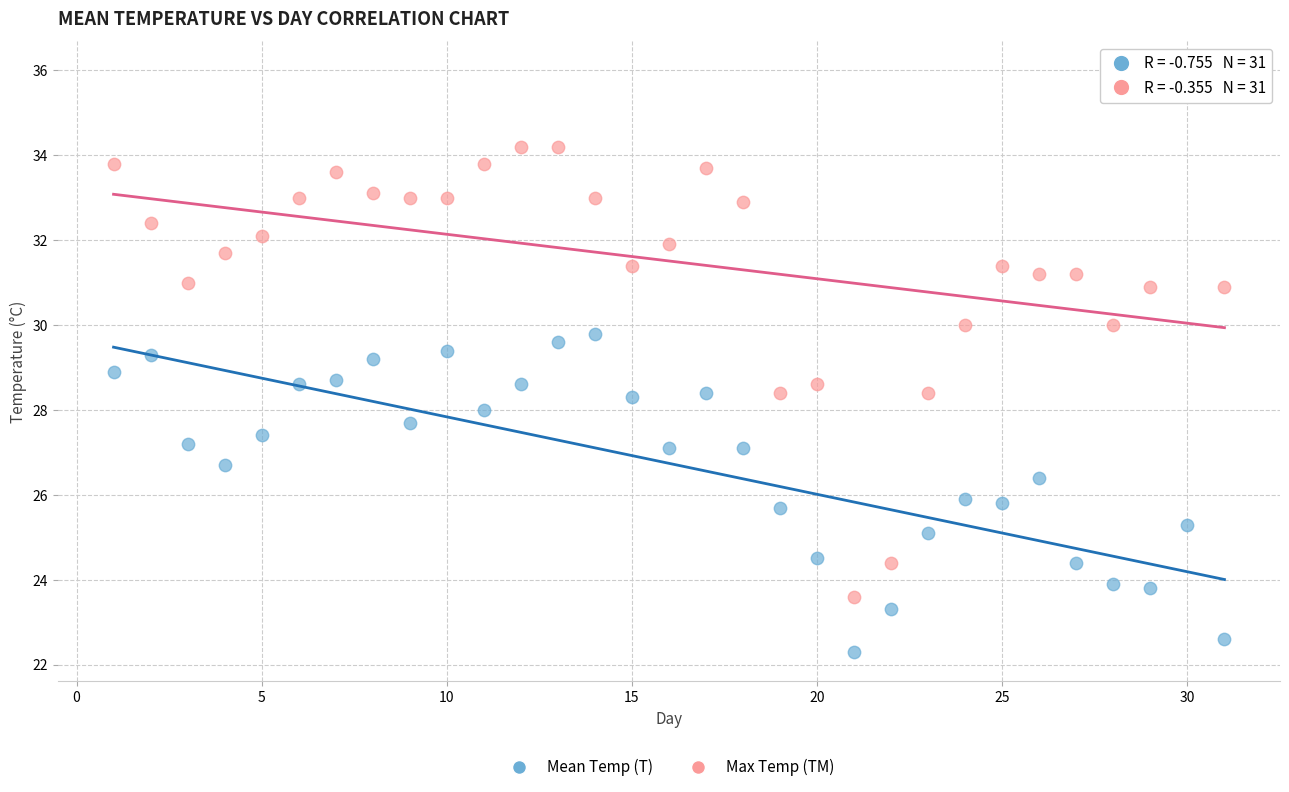

What is the X range (max minus min) for the scatter plot?

30.0